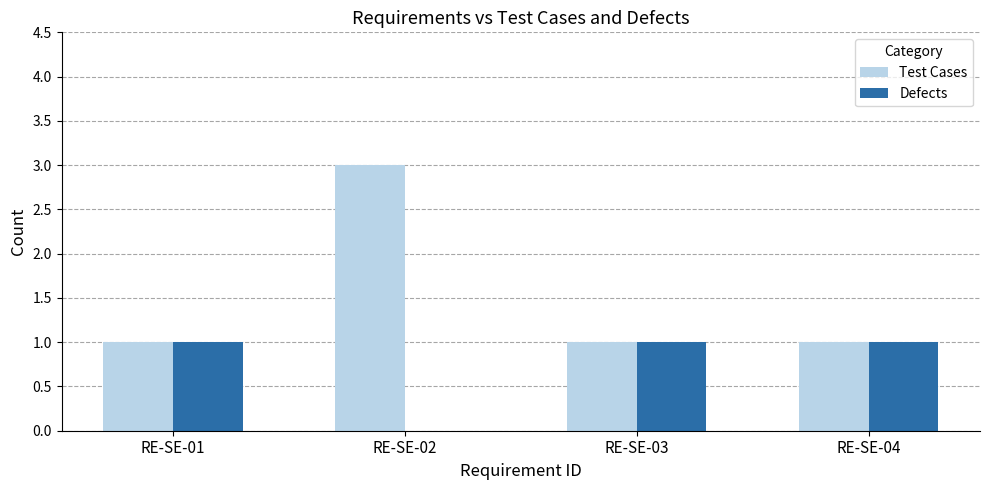

What is the maximum value shown in the chart?

3